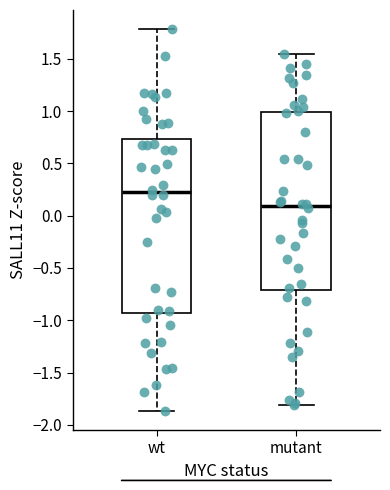

Where is the lower edge of the box for wt on the y-axis? The values are not printed on the chart, so give them approximately, as read against the axis.

-0.95